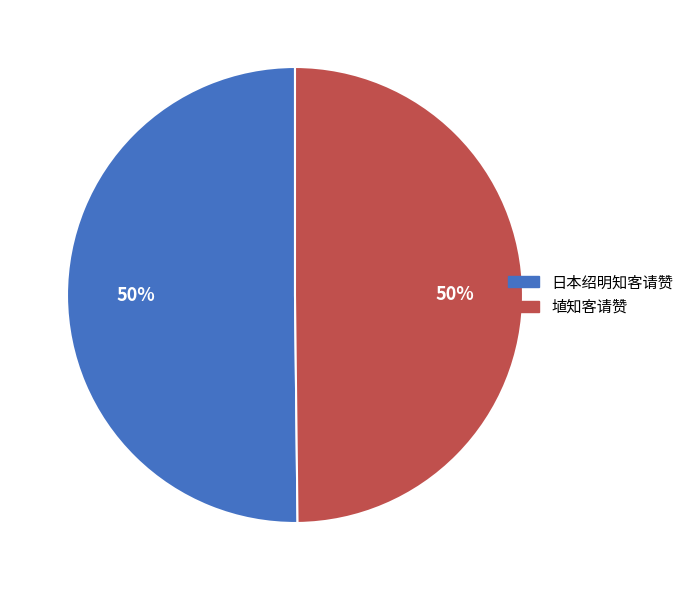

To the nearest percent, what is the combined percentage of 日本绍明知客请赞 and 埴知客请赞?

100%